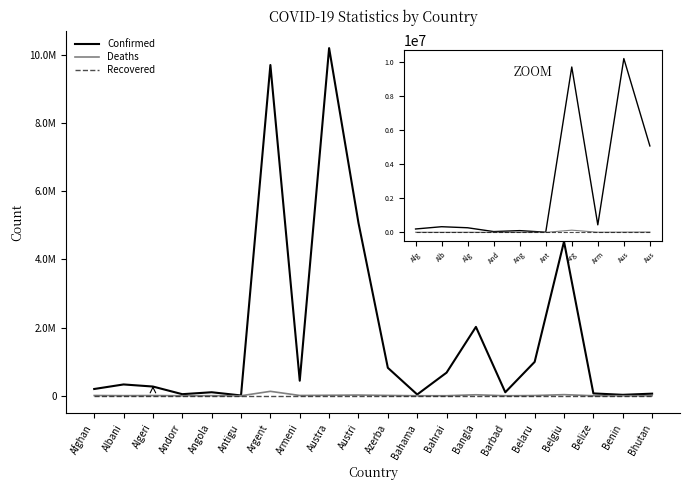

Rank the series by their maximum value, from lowest to highest.

Recovered, Deaths, Confirmed